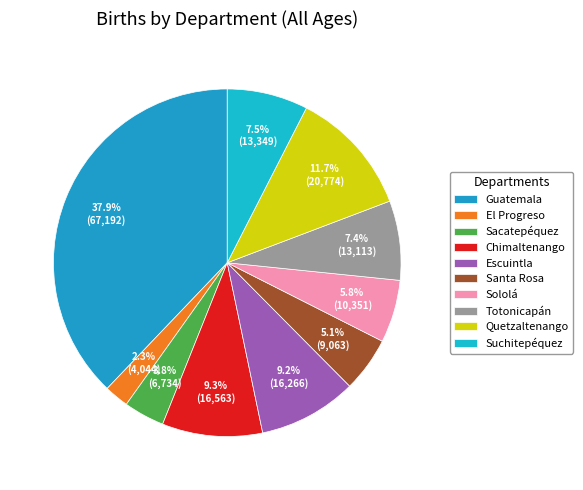

To the nearest percent, what is the combined percentage of Escuintla and Guatemala?

47%